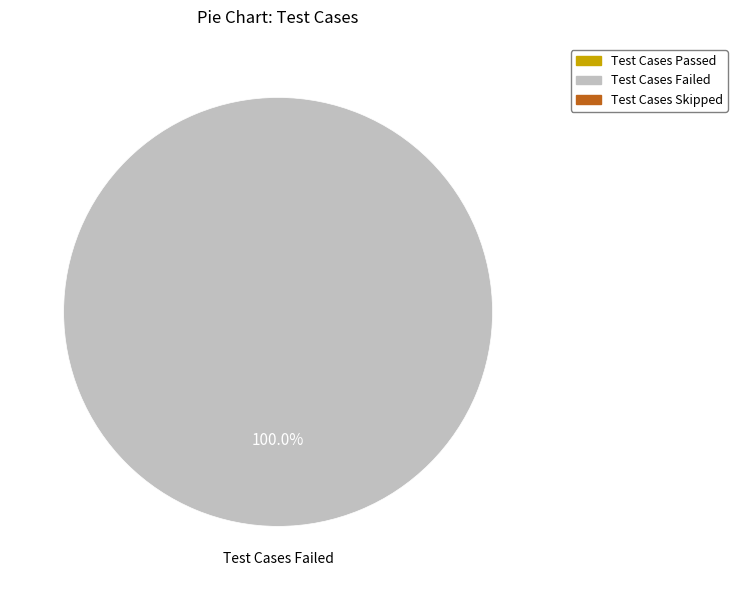

Count the number of slices in the pie.

1